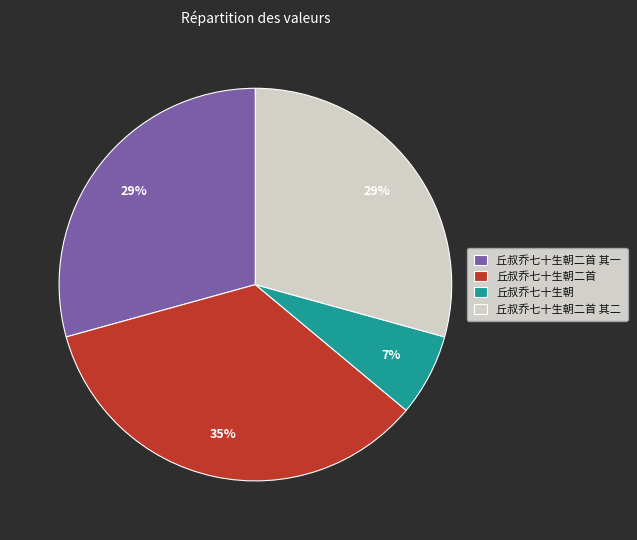

Does 丘叔乔七十生朝二首 其一 account for over 50% of the chart?

No